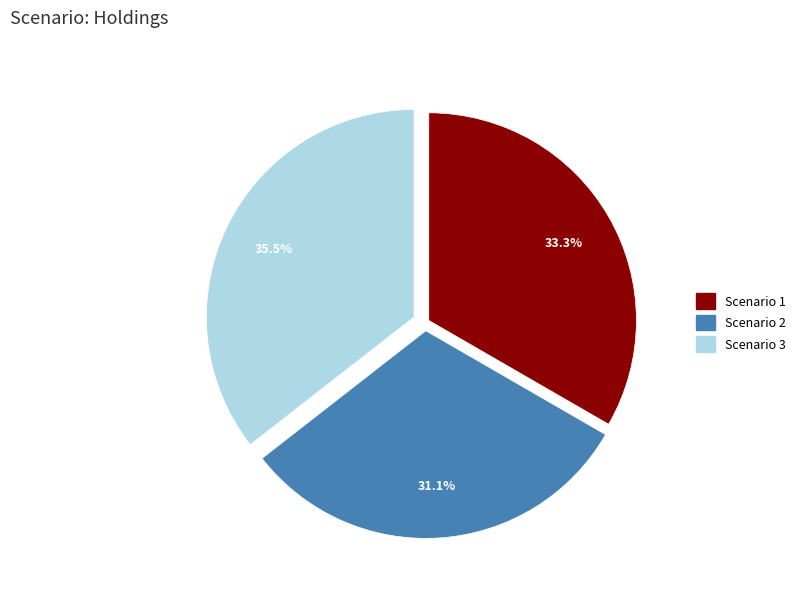

Does Scenario 1 represent more than half of the total?

No